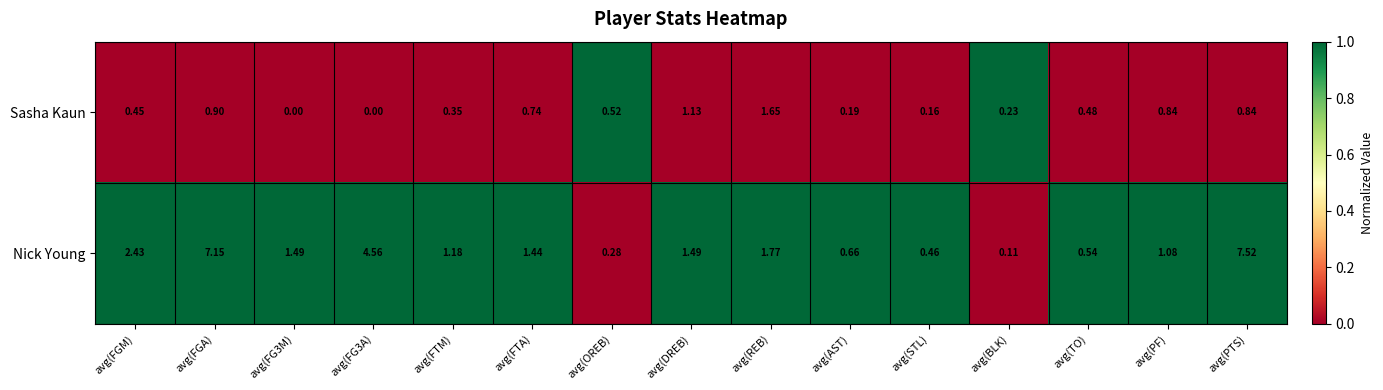

Which series has the largest range (max minus min)?

Nick Young